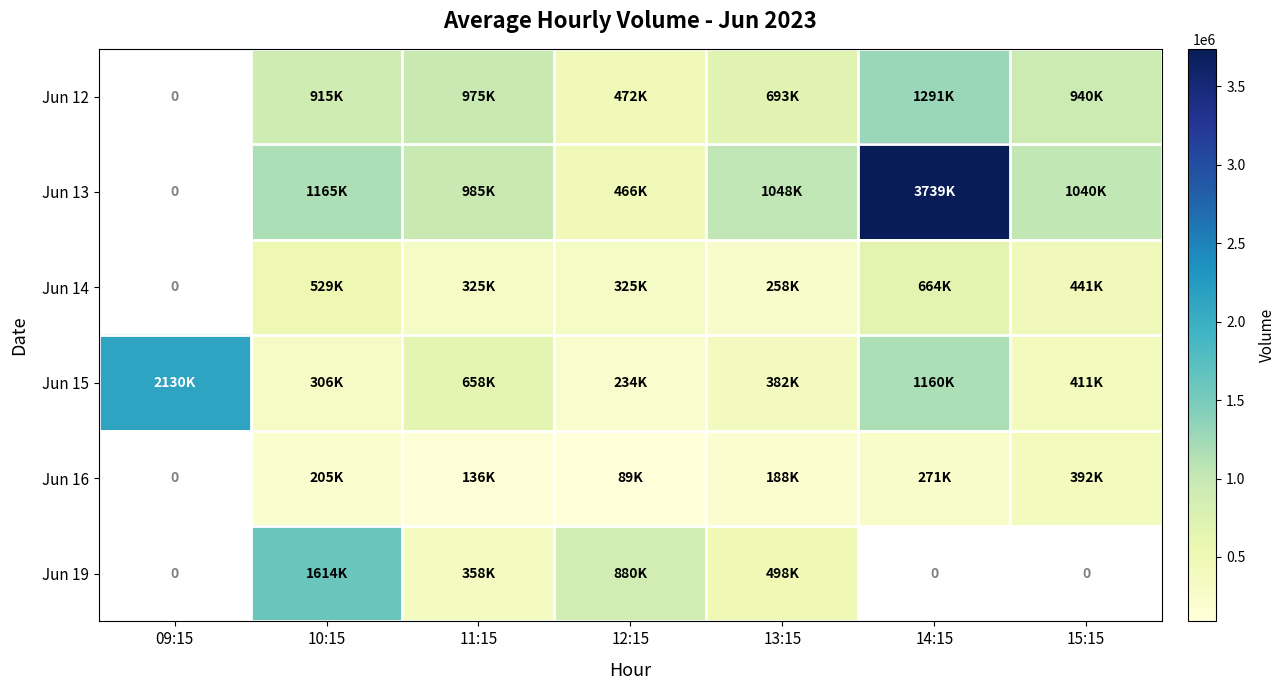

What is the approximate value of Jun 14 at 15:15?

441666.0